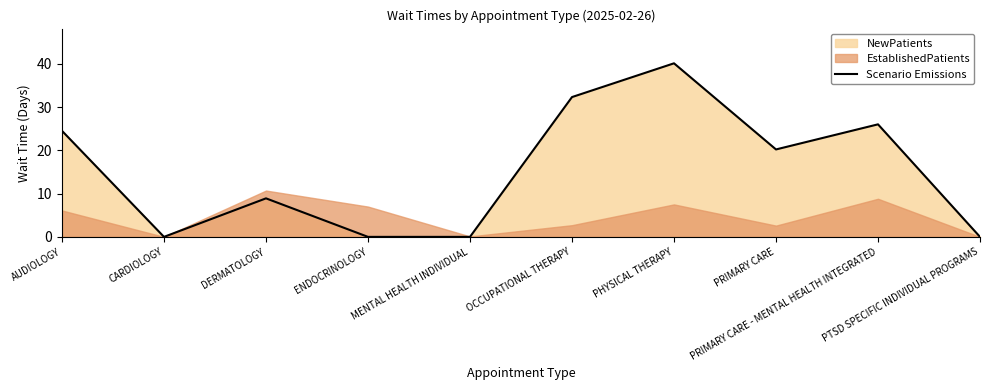

How many lines are shown in the chart?

1